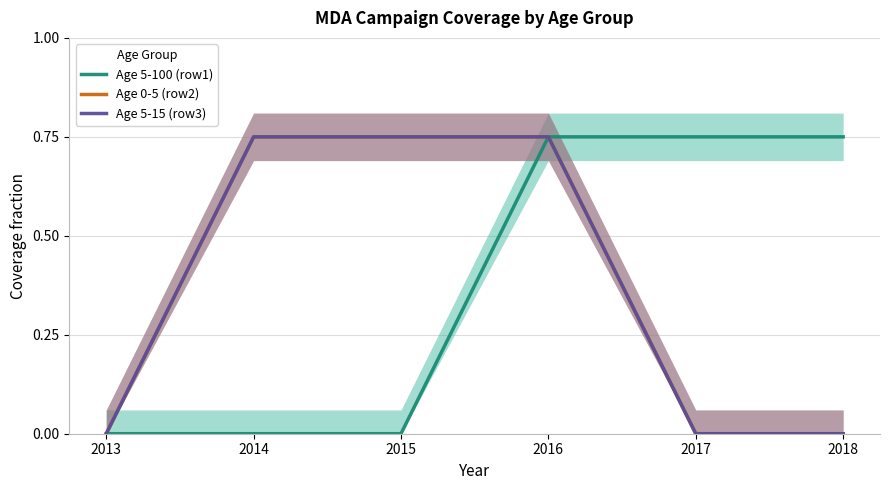

Reading left to right, what are all the values shown in this chart?

Age 5-100 (row1): 0.0	0.0	0.0	0.8	0.8	0.8
Age 0-5 (row2): 0.0	0.8	0.8	0.8	0.0	0.0
Age 5-15 (row3): 0.0	0.8	0.8	0.8	0.0	0.0